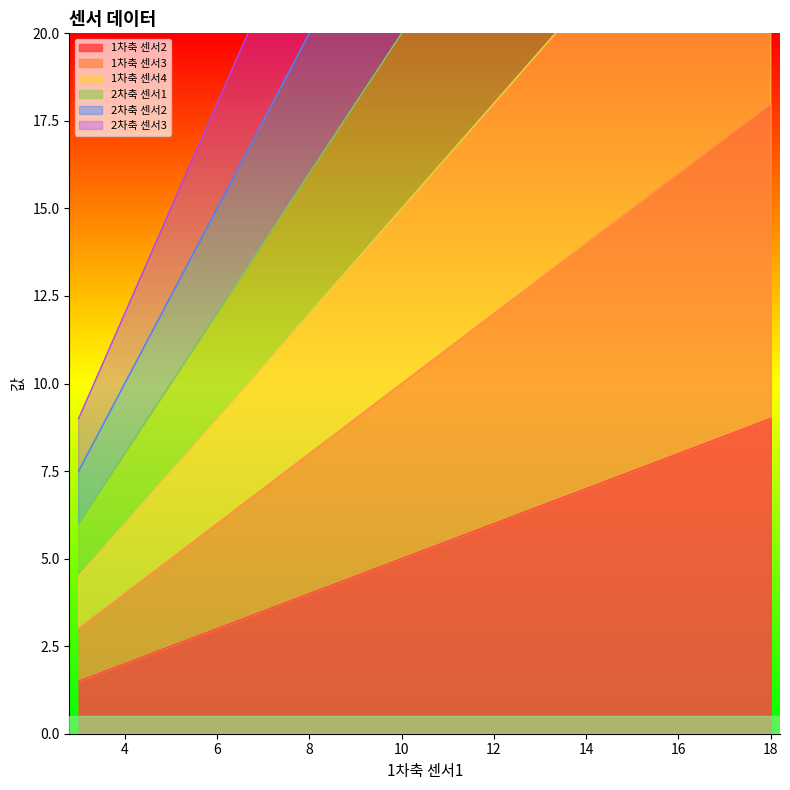

List the series in order of their overall mean, highest first.

2차축 센서3, 2차축 센서2, 2차축 센서1, 1차축 센서4, 1차축 센서3, 1차축 센서2